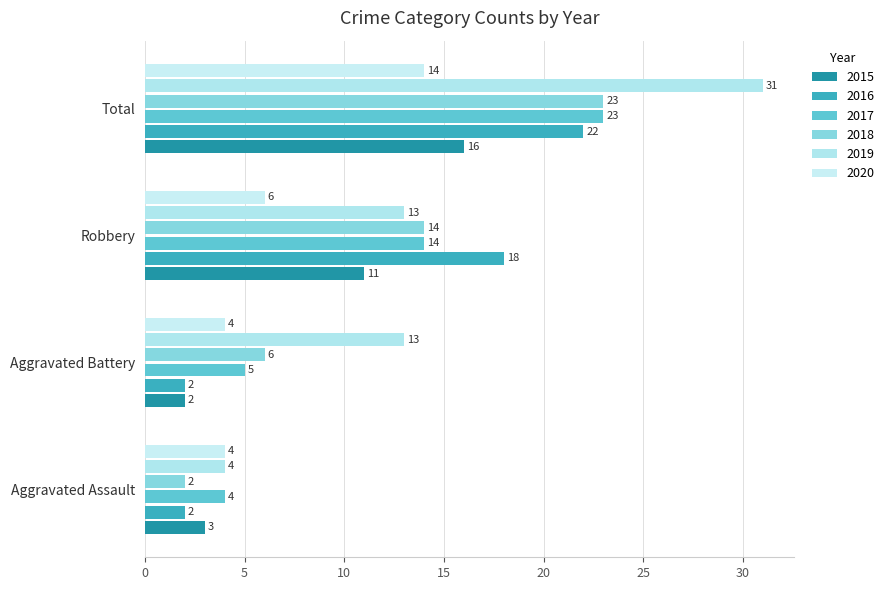

True or false: 2016 has a value of 18 at Robbery.

True